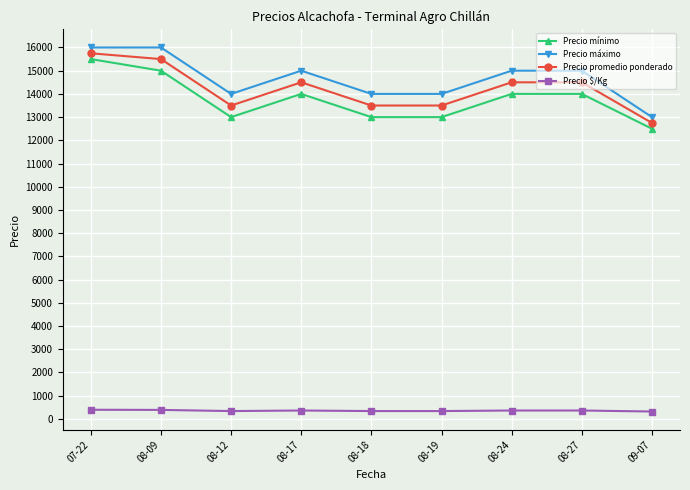

How many data points in Precio máximo are less than 15000?

4